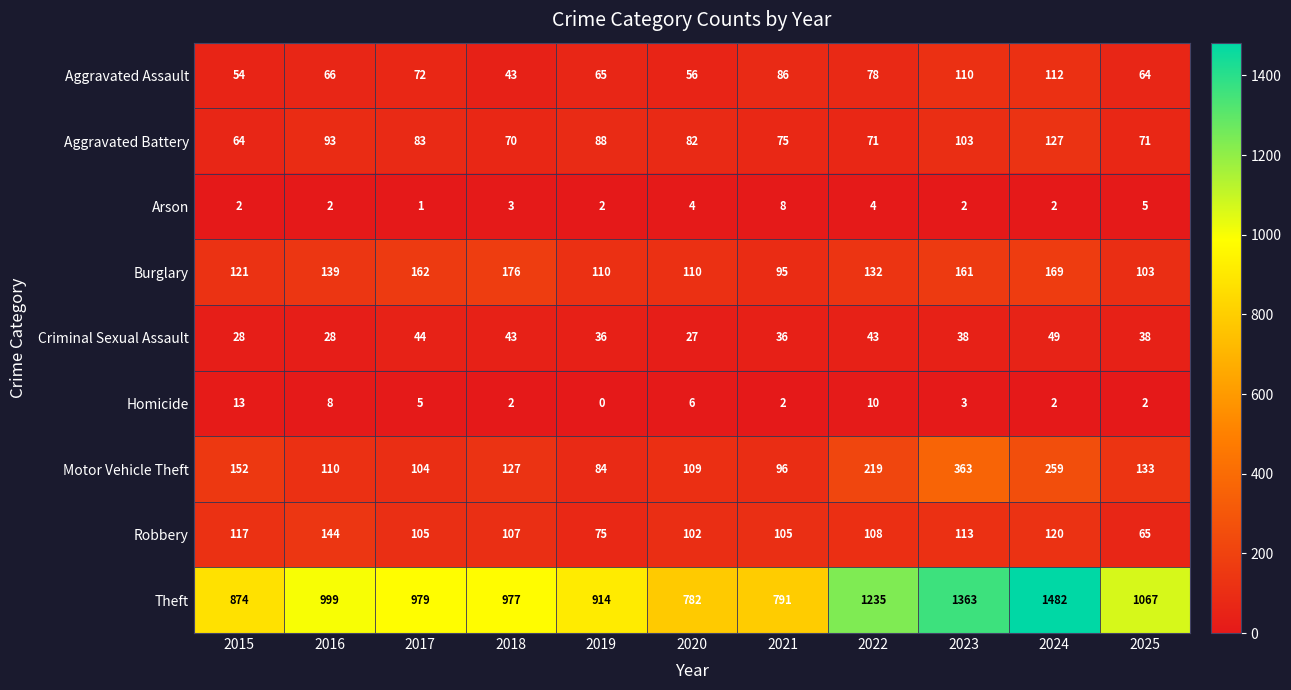

What is the sum of the Arson values at 2016 and 2024?

4